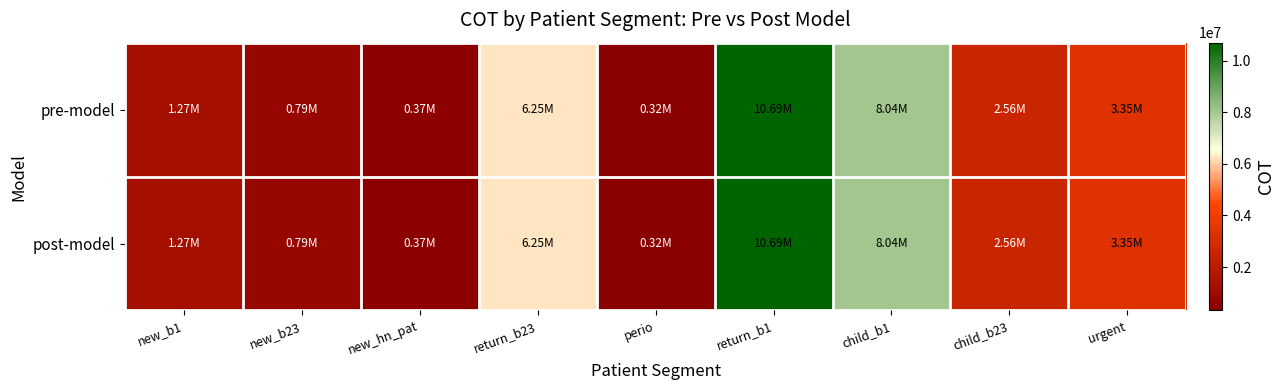

Reading left to right, transcribe all the data shown in this chart.

pre-model: new_b1=1271611.5	new_b23=788463.0	new_hn_pat=372594.0	return_b23=6252165.4	perio=318147.6	return_b1=10691592.5	child_b1=8036346.0	child_b23=2562617.0	urgent=3351516.0
post-model: new_b1=1271611.5	new_b23=788463.0	new_hn_pat=372594.0	return_b23=6252165.4	perio=318147.6	return_b1=10691592.5	child_b1=8036346.0	child_b23=2562617.0	urgent=3351516.0